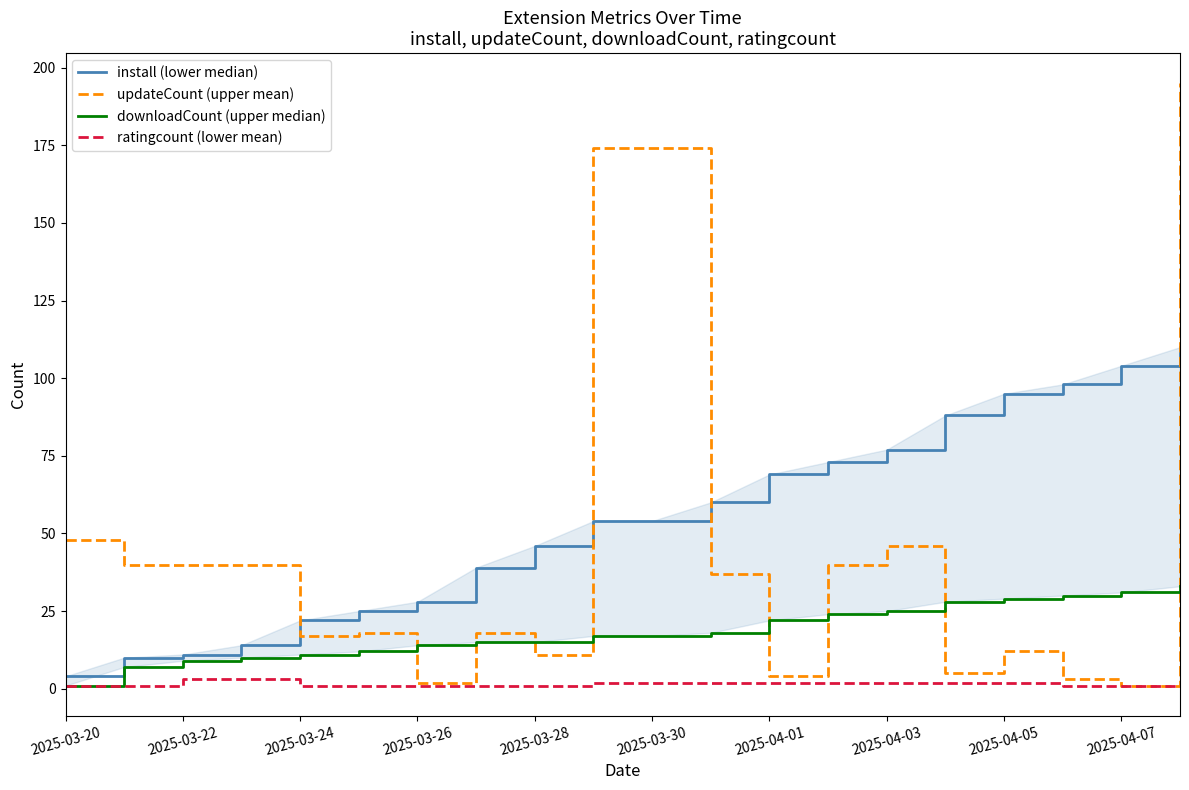

How many values in the downloadCount (upper median) series are below 17?

9